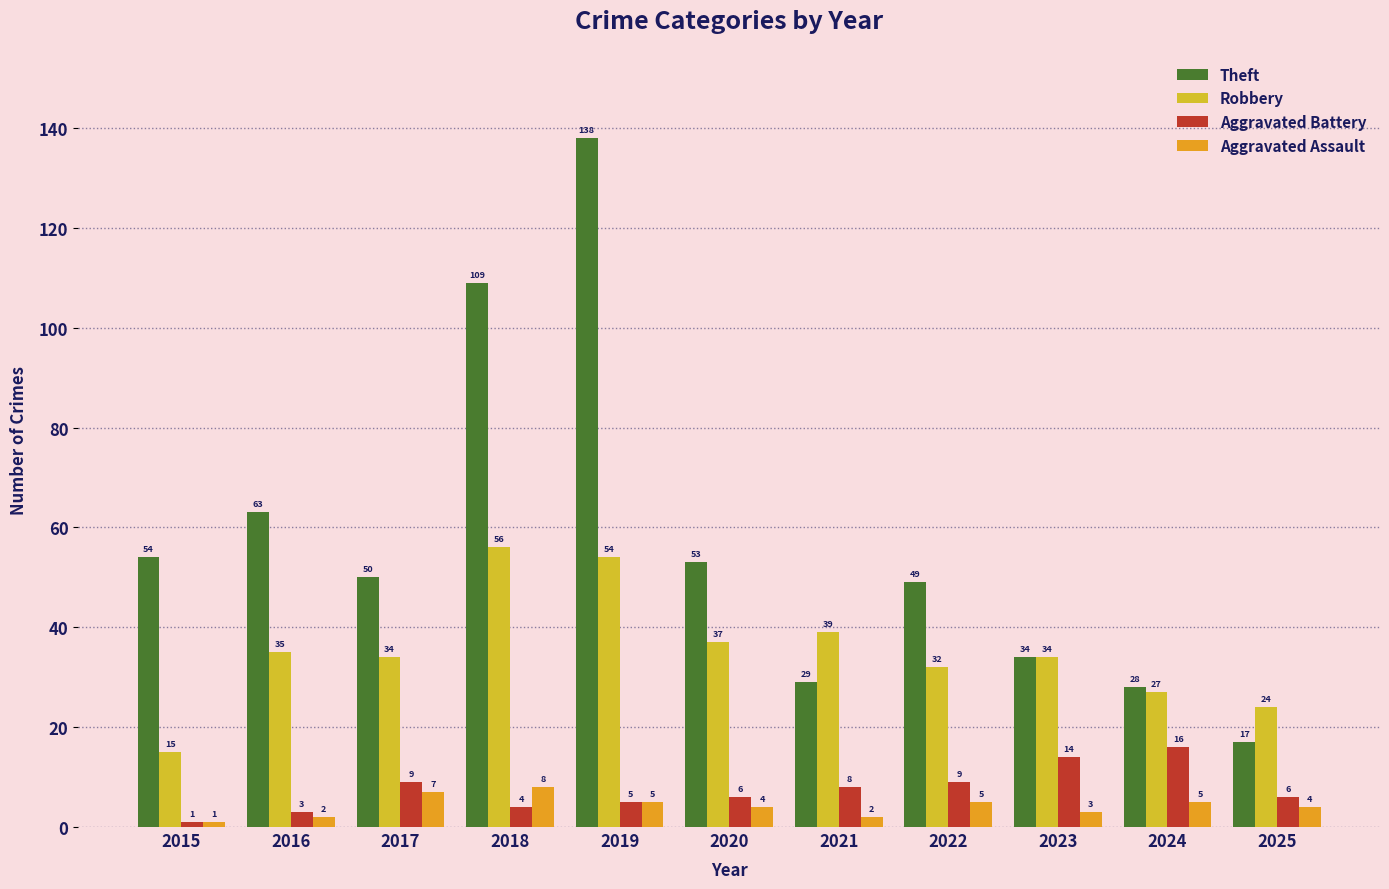

Reading right to left, extract all data points from this chart.

Theft: 2025=17	2024=28	2023=34	2022=49	2021=29	2020=53	2019=138	2018=109	2017=50	2016=63	2015=54
Robbery: 2025=24	2024=27	2023=34	2022=32	2021=39	2020=37	2019=54	2018=56	2017=34	2016=35	2015=15
Aggravated Battery: 2025=6	2024=16	2023=14	2022=9	2021=8	2020=6	2019=5	2018=4	2017=9	2016=3	2015=1
Aggravated Assault: 2025=4	2024=5	2023=3	2022=5	2021=2	2020=4	2019=5	2018=8	2017=7	2016=2	2015=1